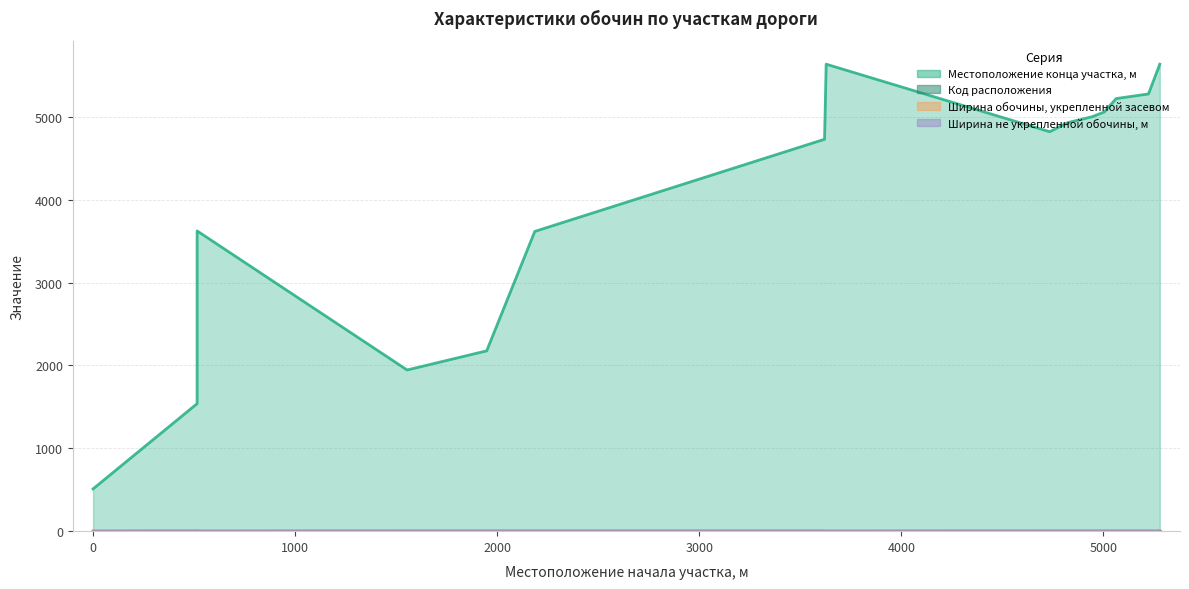

Which category has the highest value across all series?

3628